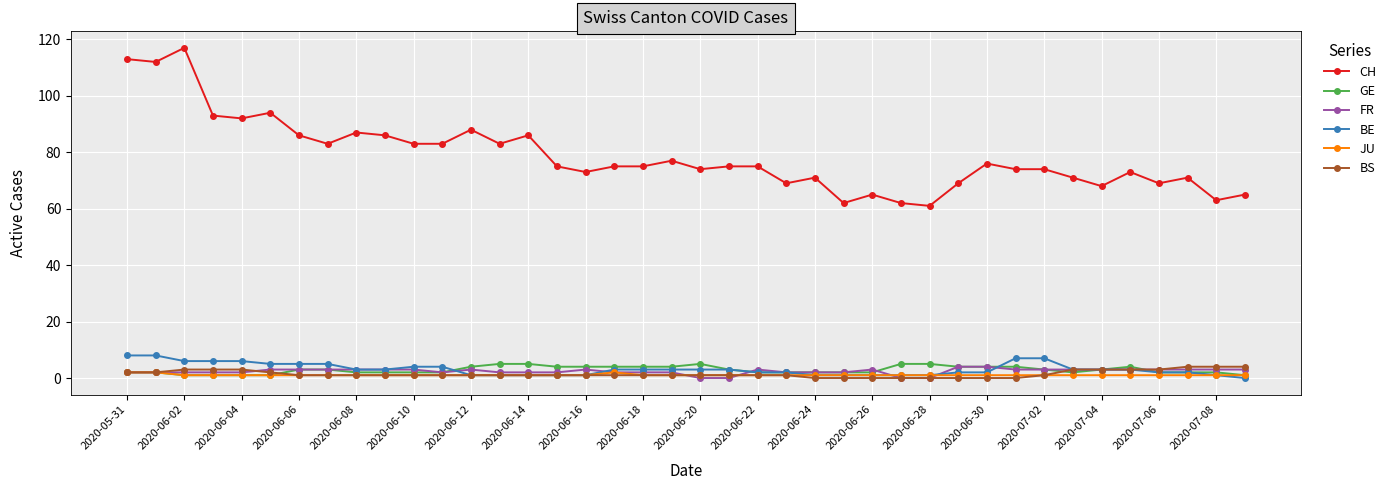

Which series has the widest spread of values?

CH